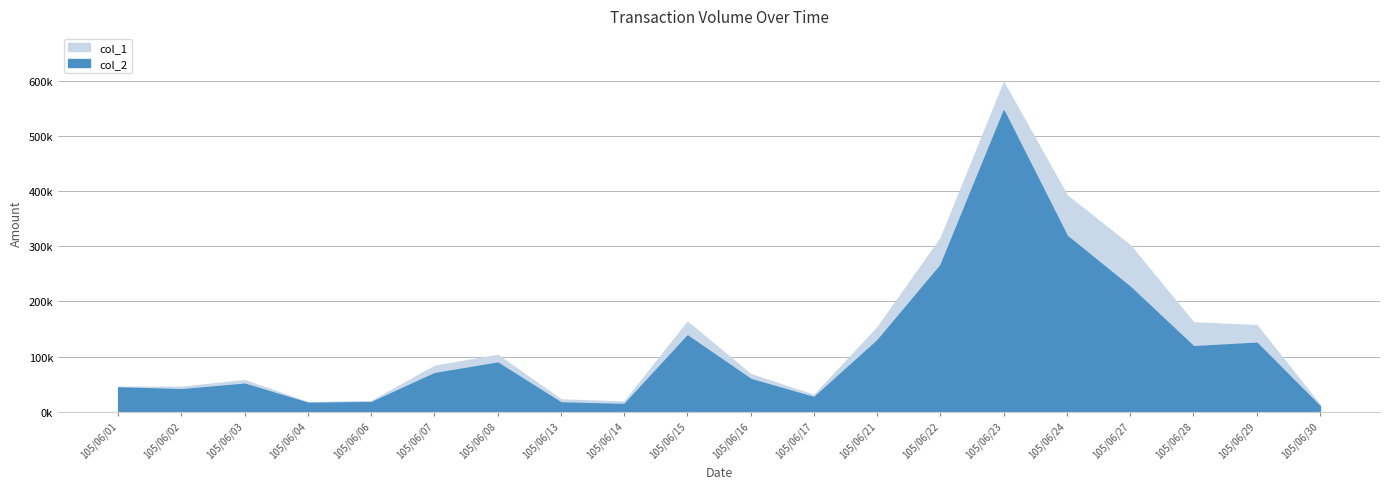

The col_2 series shows 50610 at 105/06/03. True or false?

True